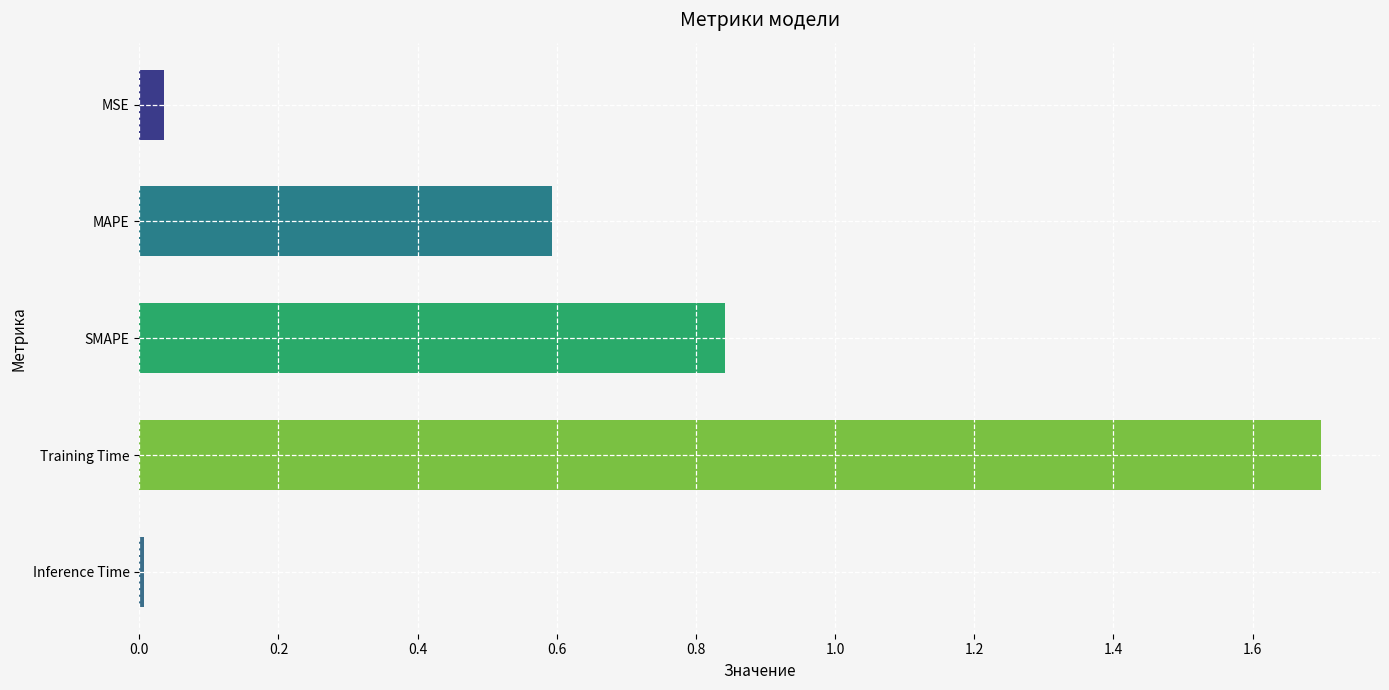

What position from the top is SMAPE?

3